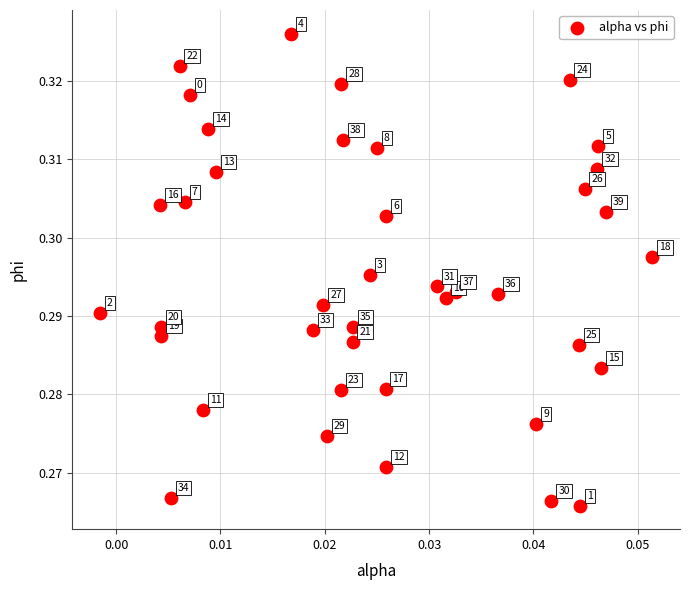

Count the number of points in this scatter plot.

40